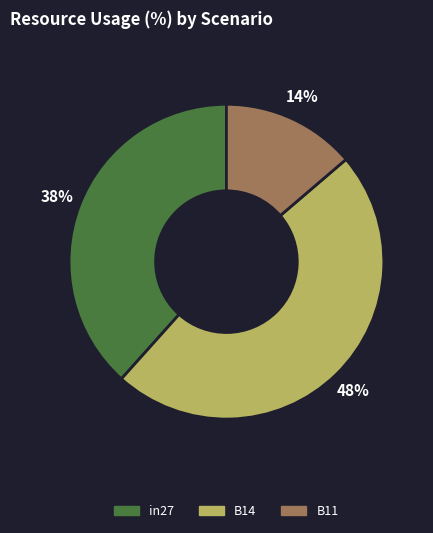

Combined, do B11 and B14 account for over 50%?

Yes